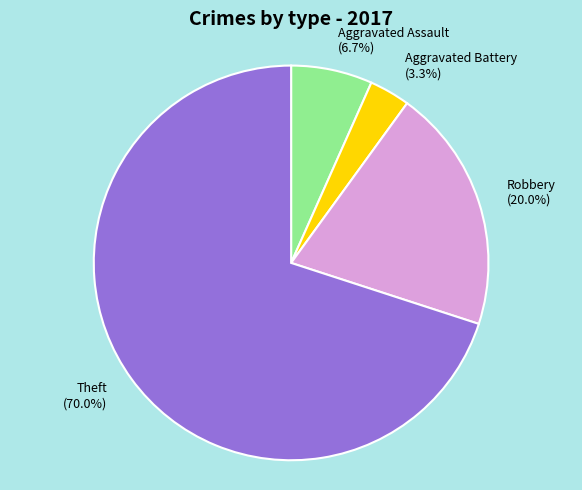

What percentage is the Robbery slice, to the nearest percent?

20%